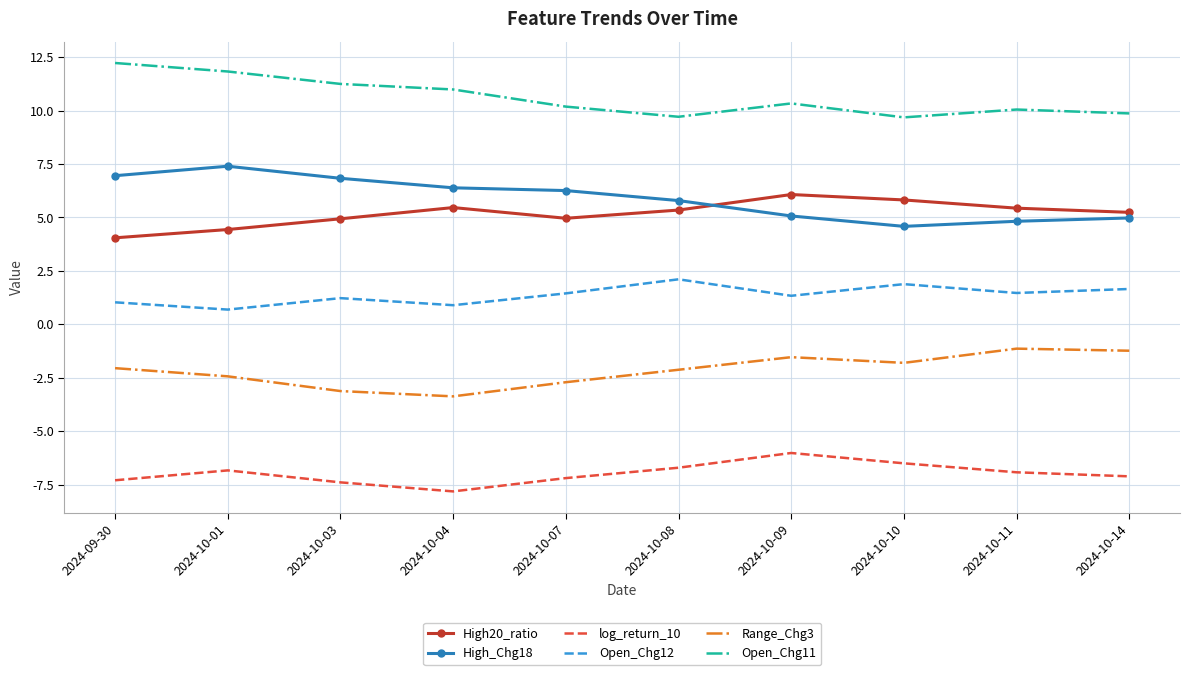

What position from the left is 2024-10-01?

2